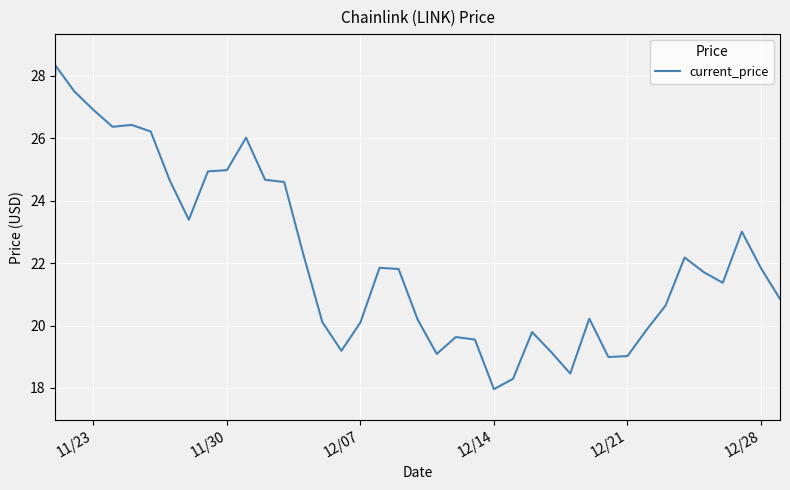

Is this an area chart (filled region under the line)?

No